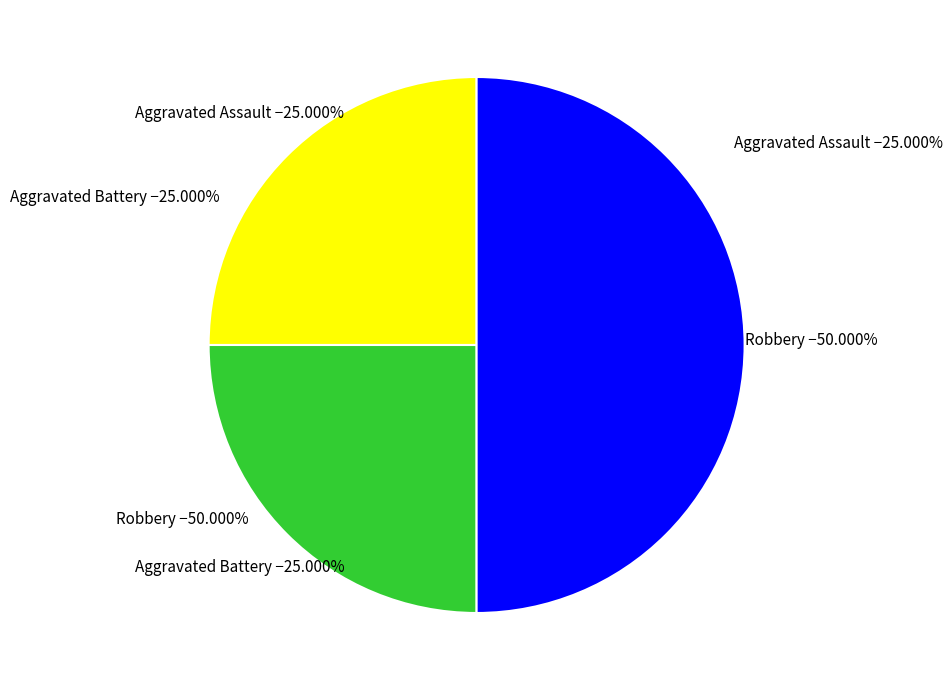

Rank the categories by value from highest to lowest.

Robbery, Aggravated Assault, Aggravated Battery